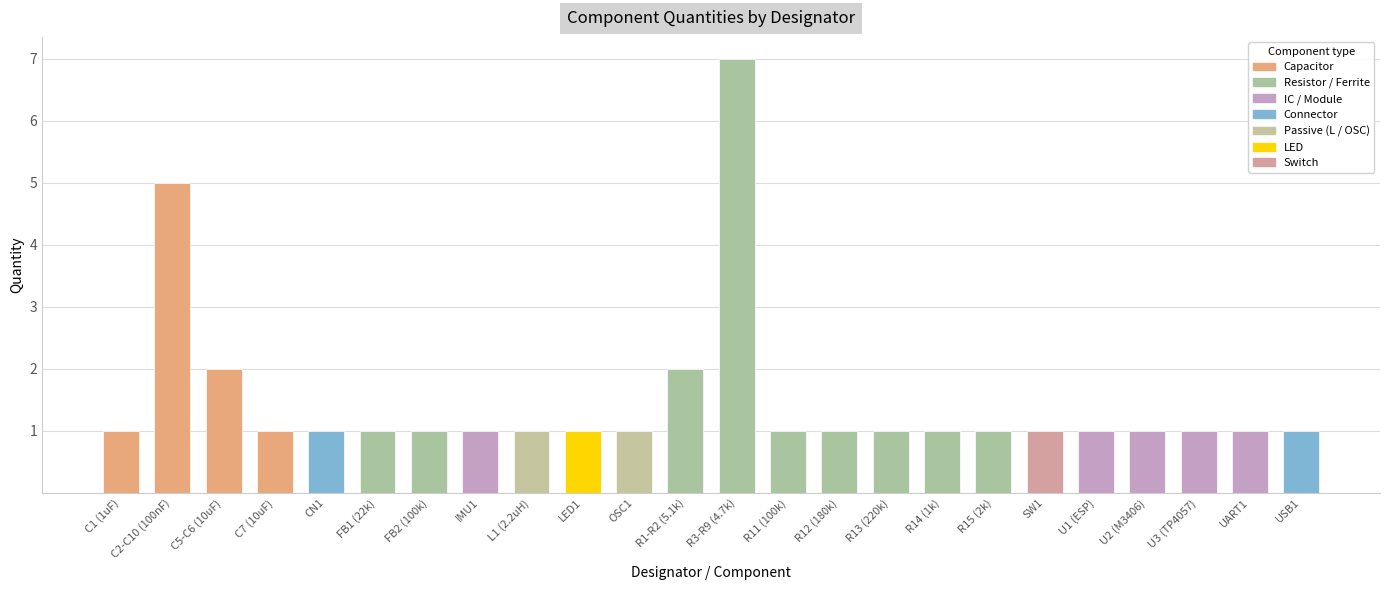

The chart shows a value of 2 at R14 (1k). True or false?

False